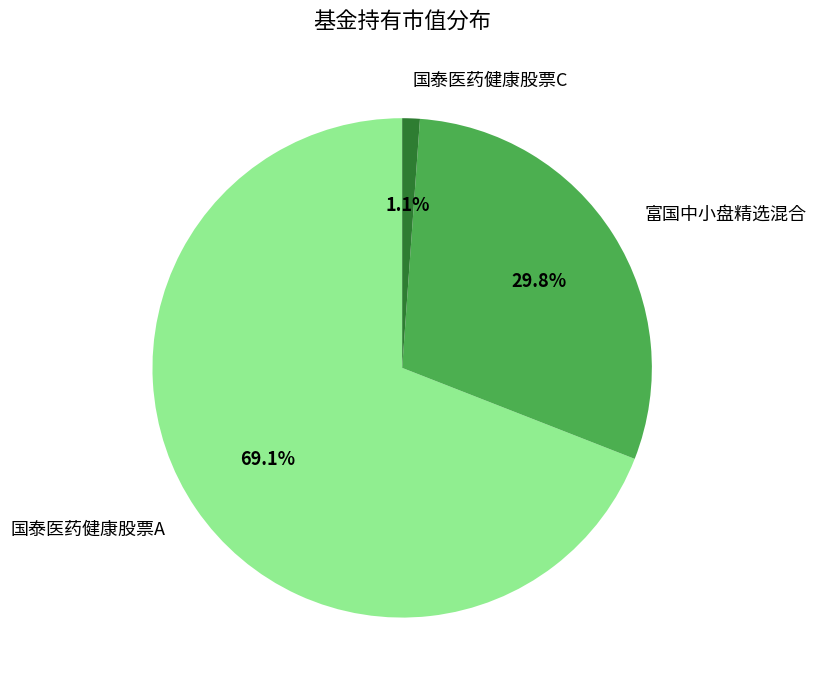

To the nearest percent, what is the combined percentage of 国泰医药健康股票C and 国泰医药健康股票A?

70%